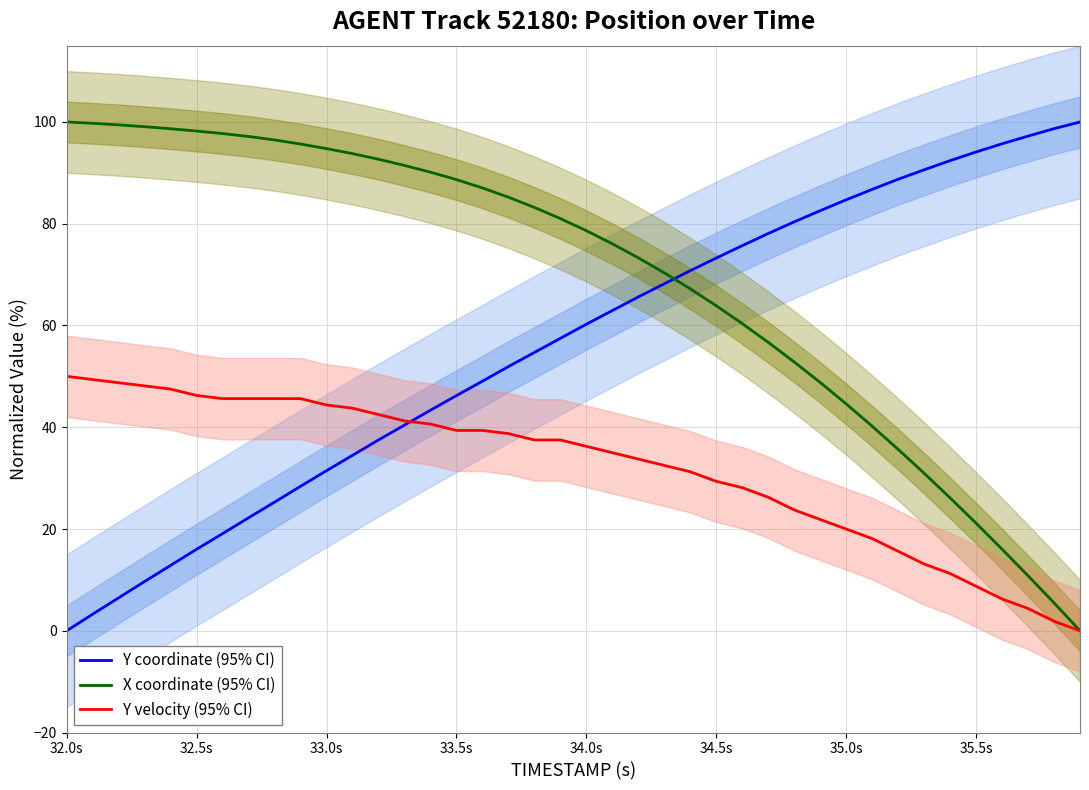

Which series ends up on top after the final intersection of Y coordinate (95% CI) and X coordinate (95% CI)?

Y coordinate (95% CI)